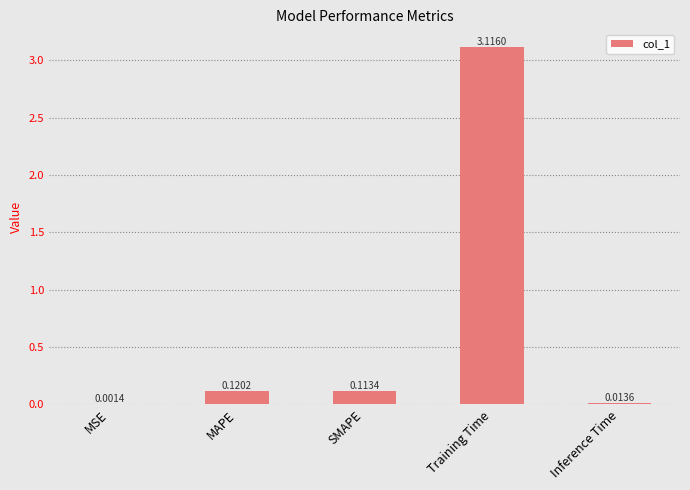

What is the sum of all values?

3.4